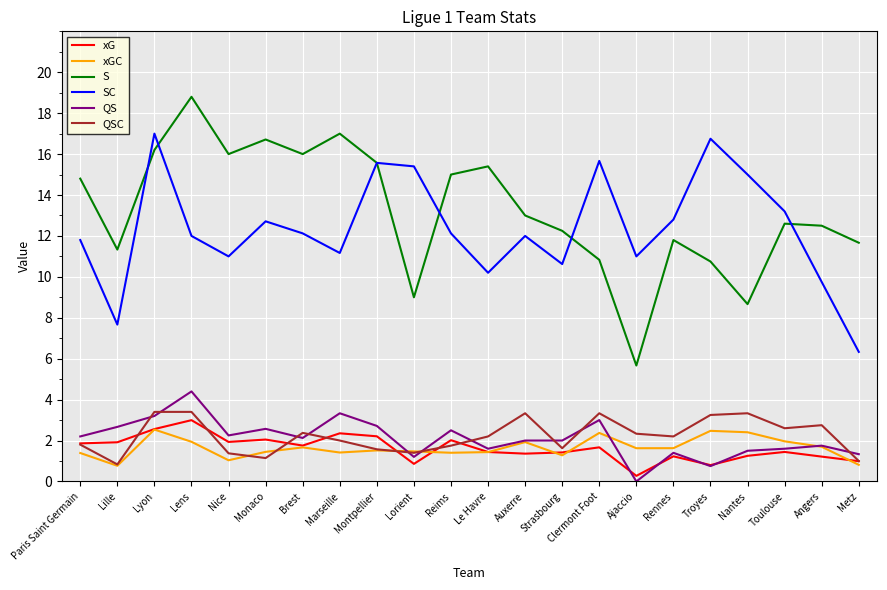

True or false: S has a value of 24.1 at Marseille.

False